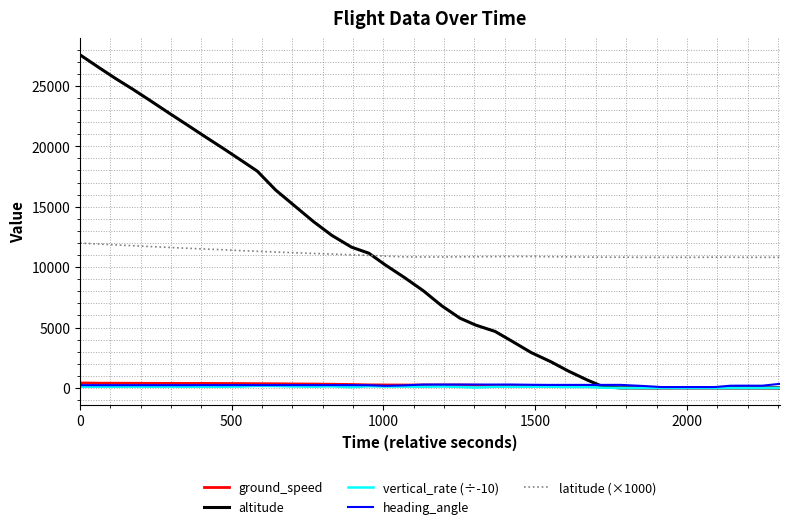

True or false: altitude and heading_angle cross at least once.

True